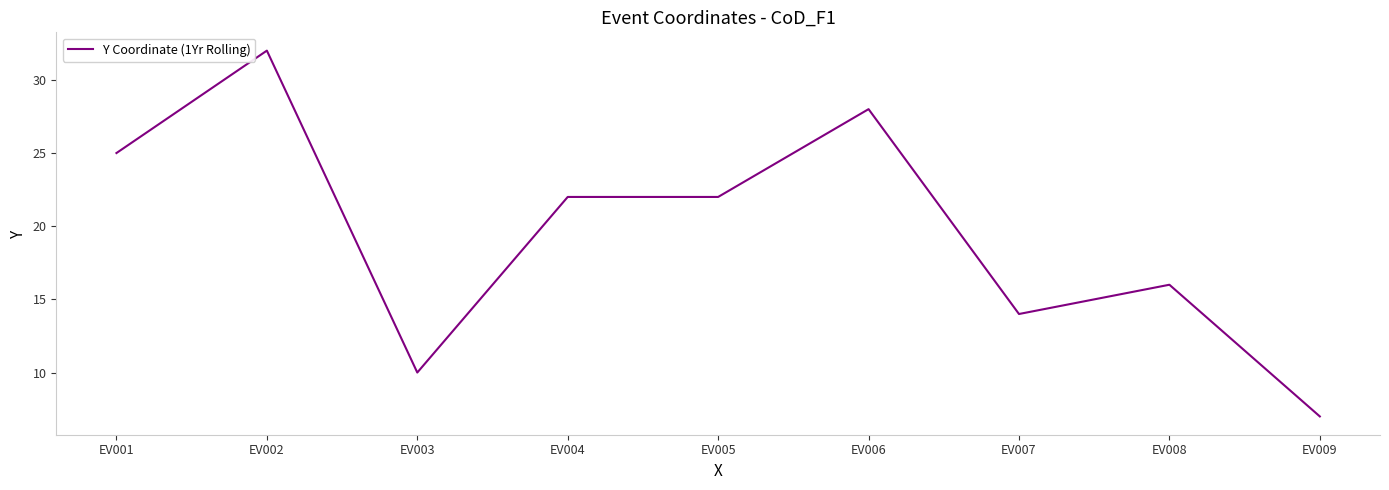

True or false: the data shows 9 at EV002.

False